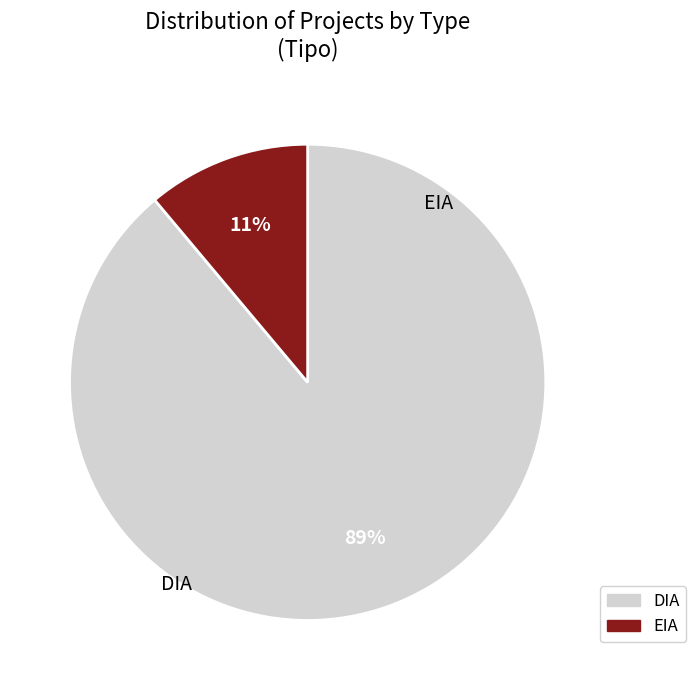

What percentage is the DIA slice, to the nearest percent?

89%